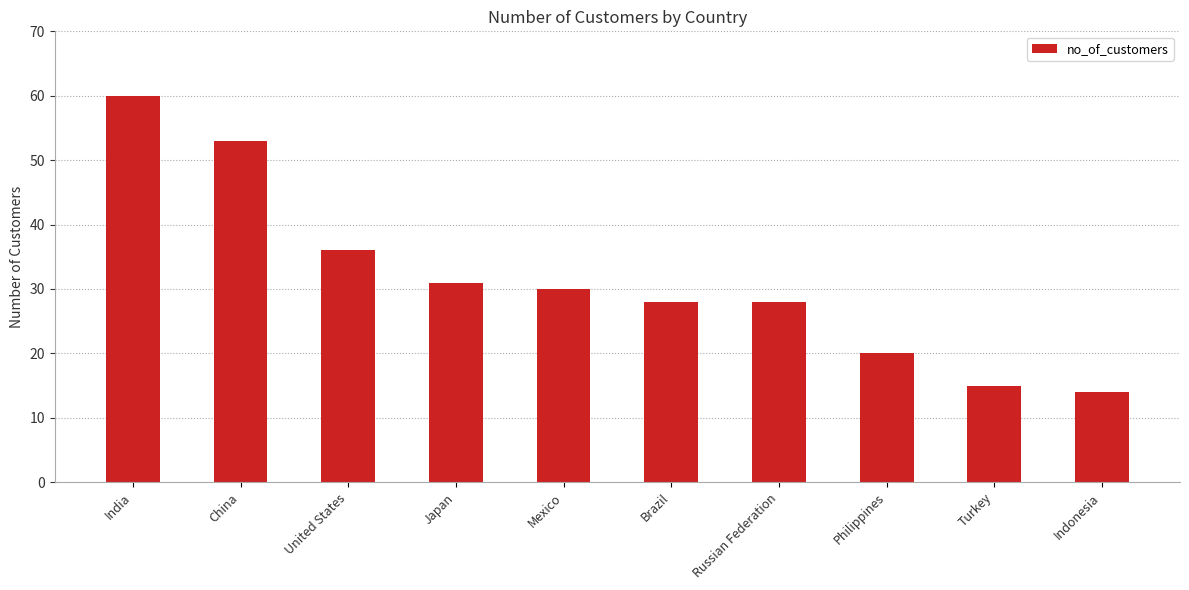

Which category has the lowest value across all series?

Indonesia